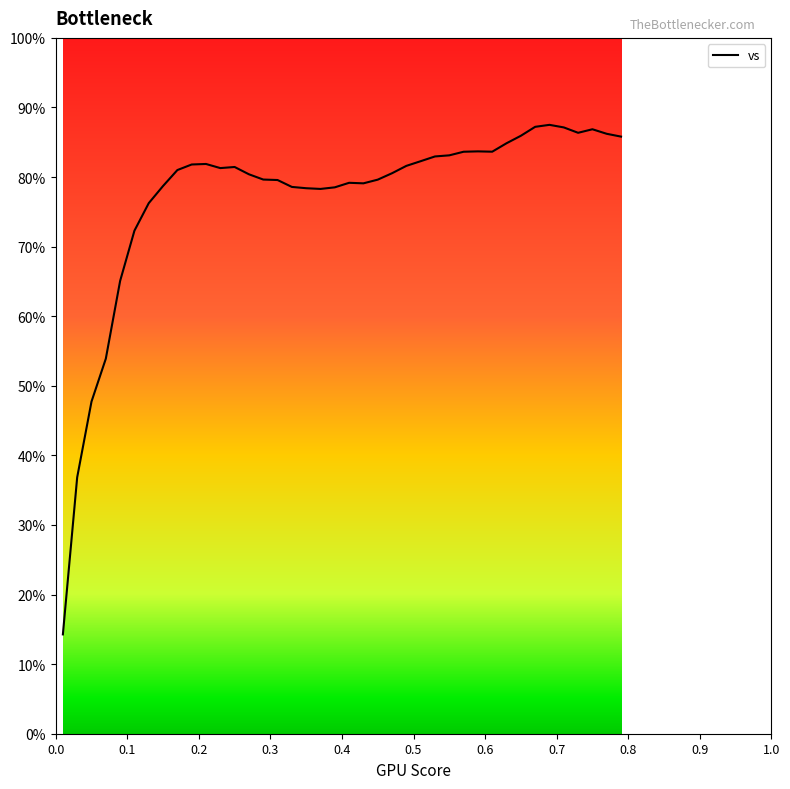

What is the difference between the second highest and second lowest values?

50.4